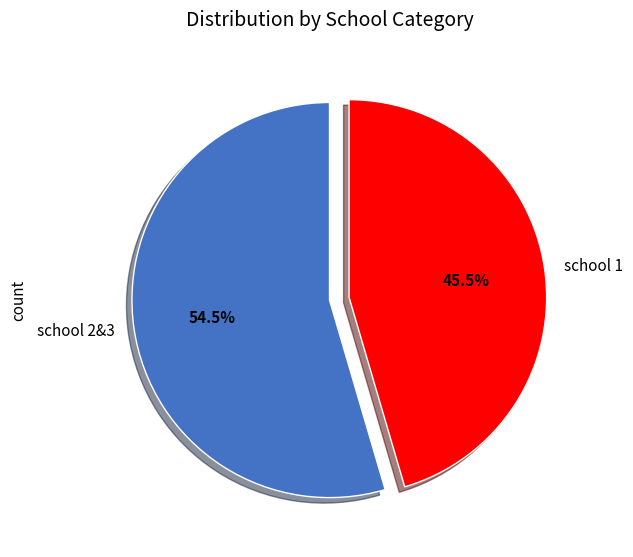

Which category accounts for the majority?

school 2&3